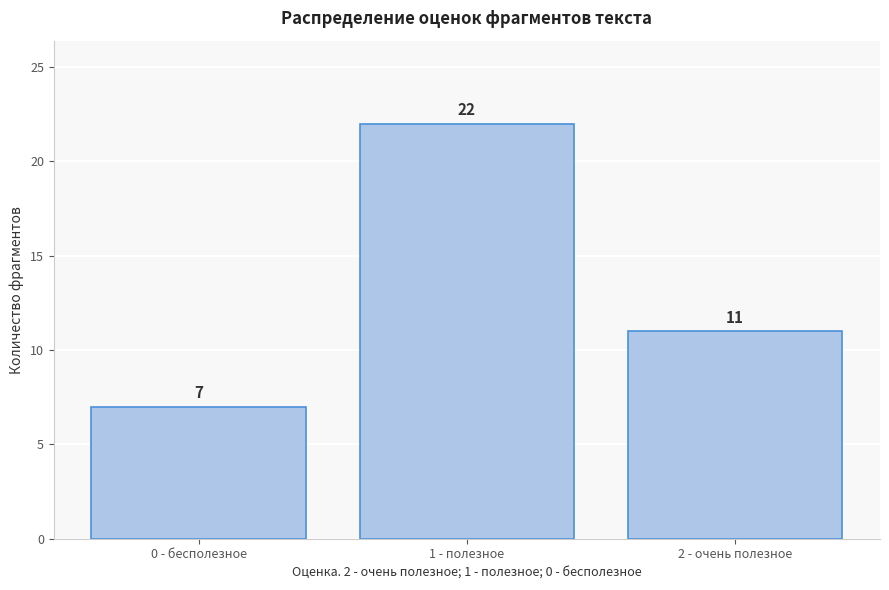

Reading left to right, list all the values displayed in this chart.

0 - бесполезное=7	1 - полезное=22	2 - очень полезное=11